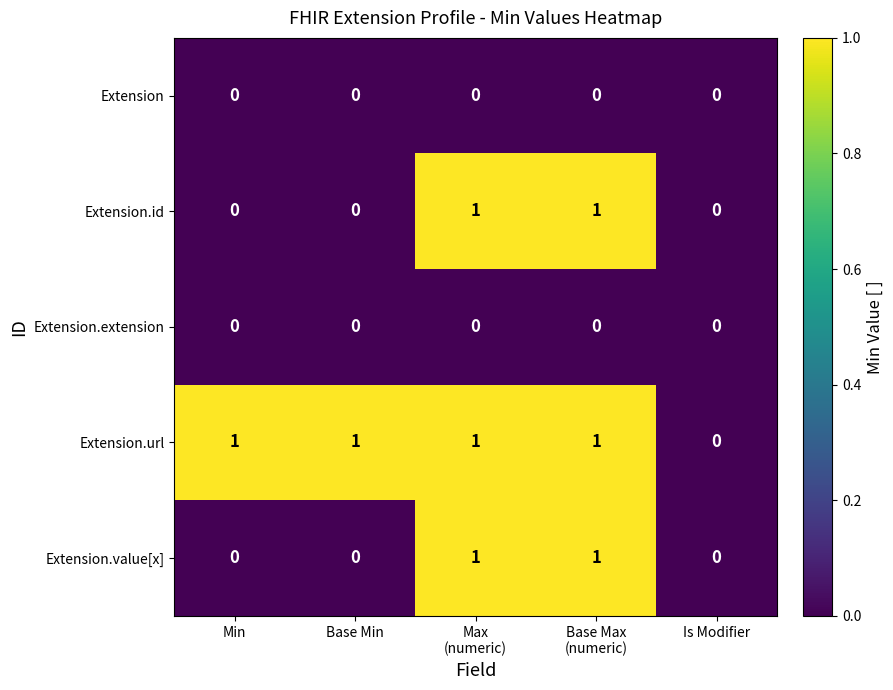

True or false: Extension.value[x] has a value of -1 at Min.

False